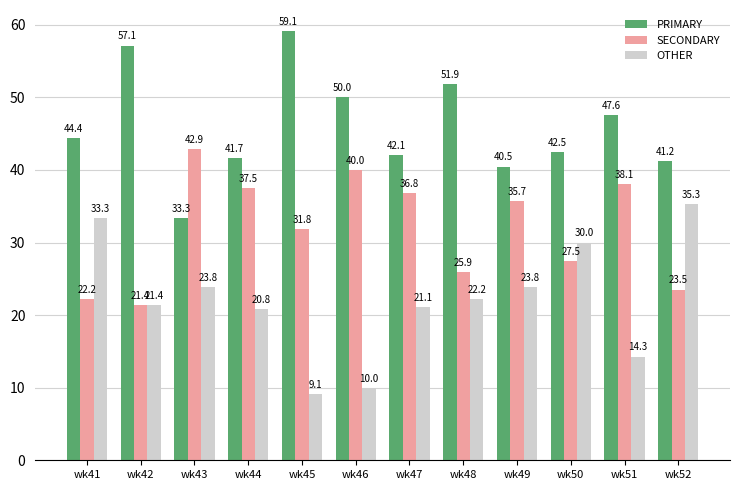

Where is SECONDARY nearest to the value 32?

wk45